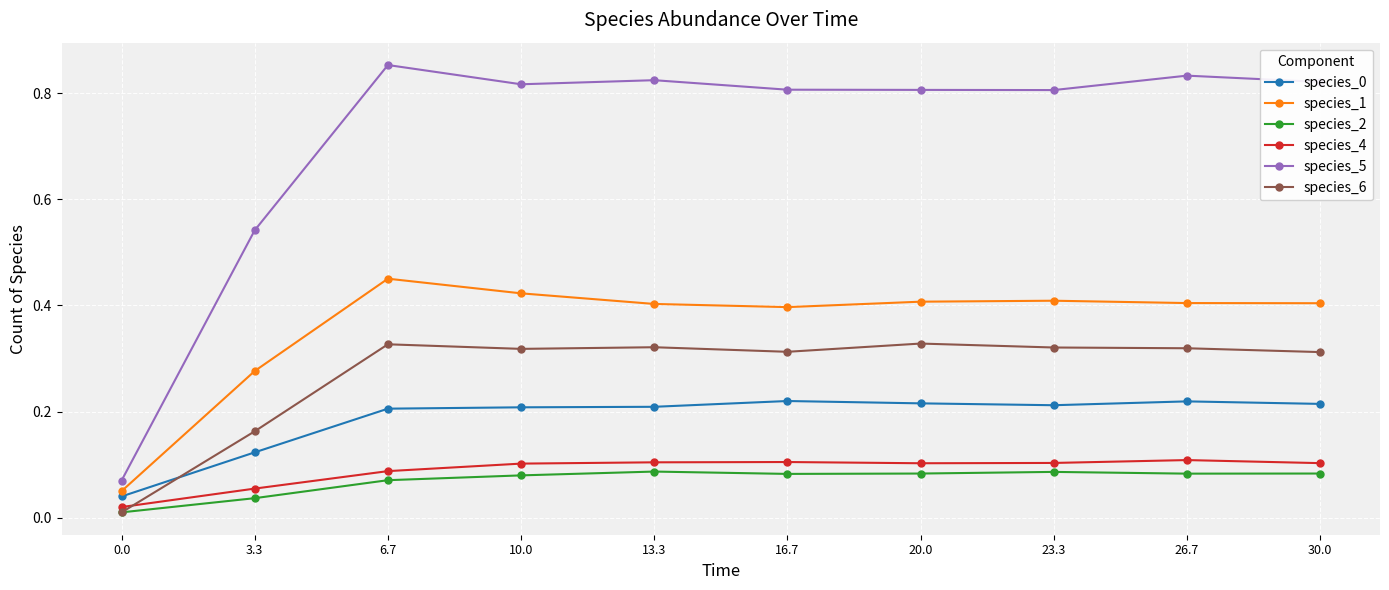

What is the label of the 10th point from the left?

30.0